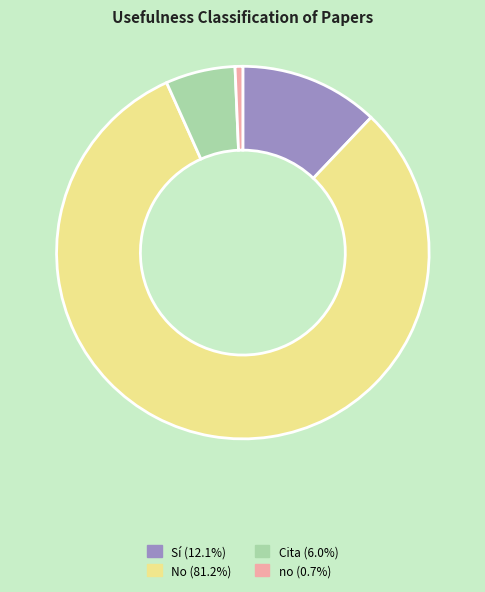

Which slice is the largest?

No